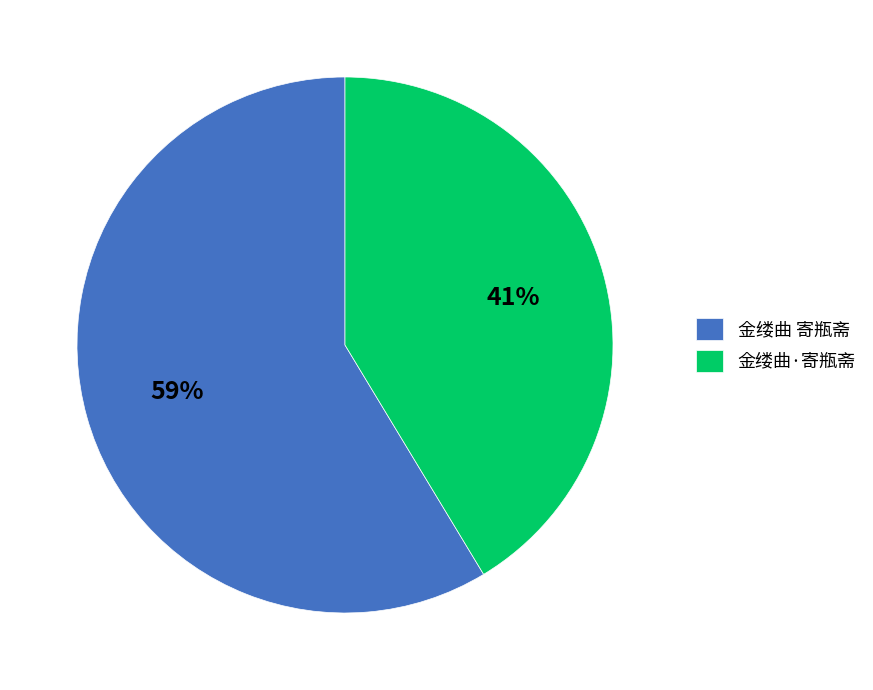

What is the ratio of the value at 金缕曲·寄瓶斋 to the value at 金缕曲 寄瓶斋?

0.7